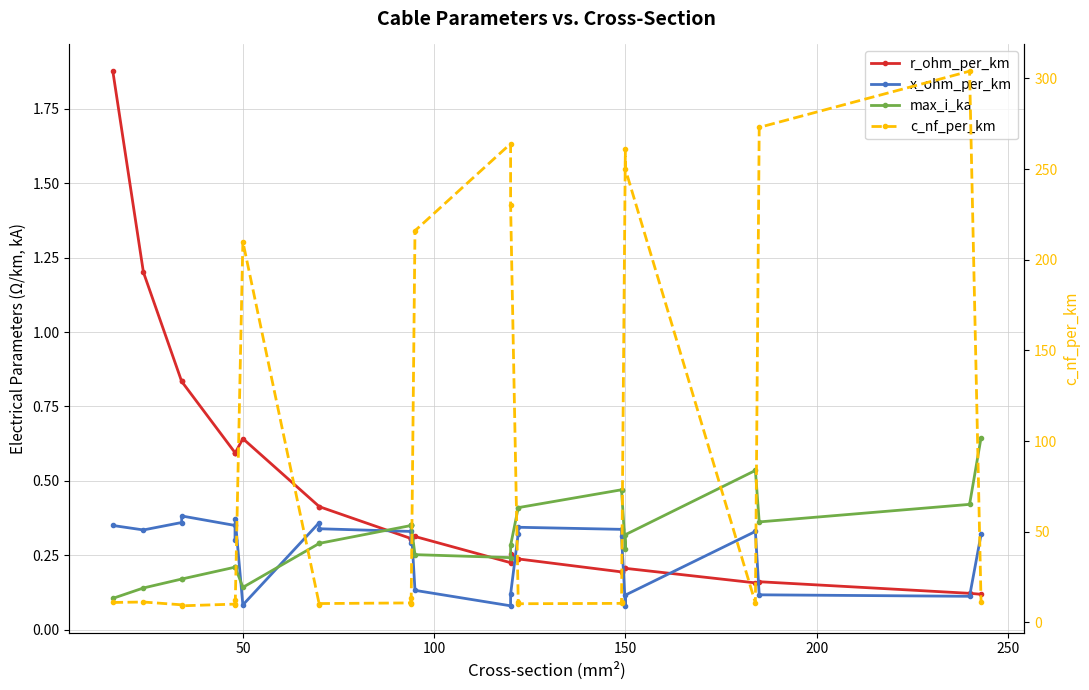

Does the chart have visible grid lines?

Yes